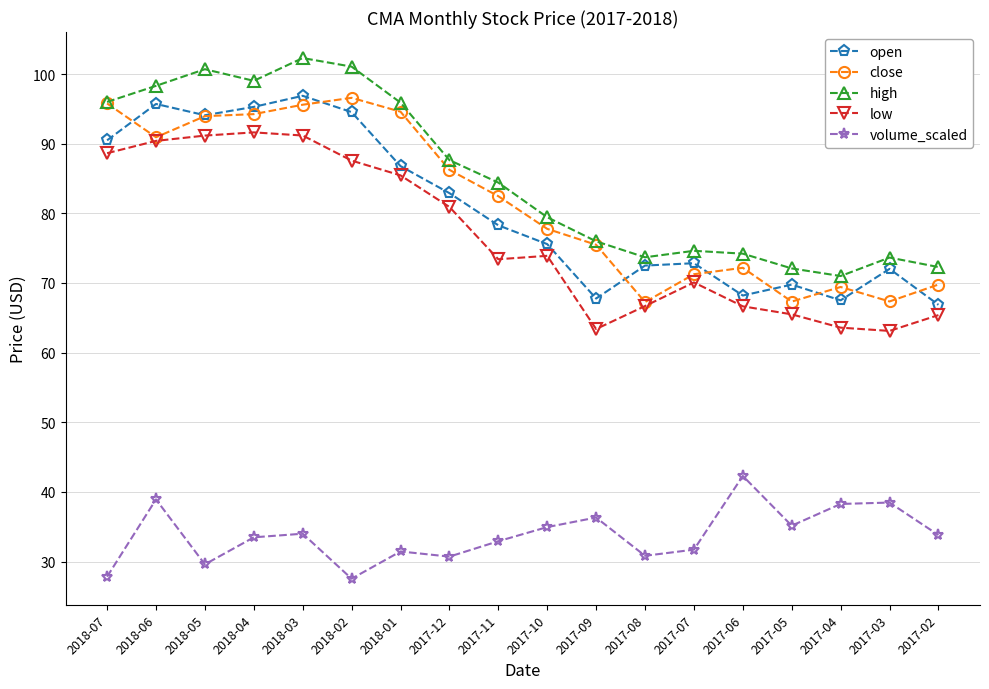

Read the low value at 2017-11.

73.4